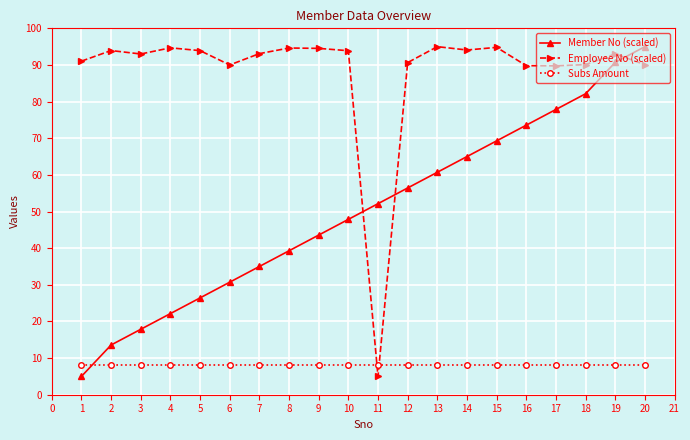

What is the maximum value shown in the chart?

95.0